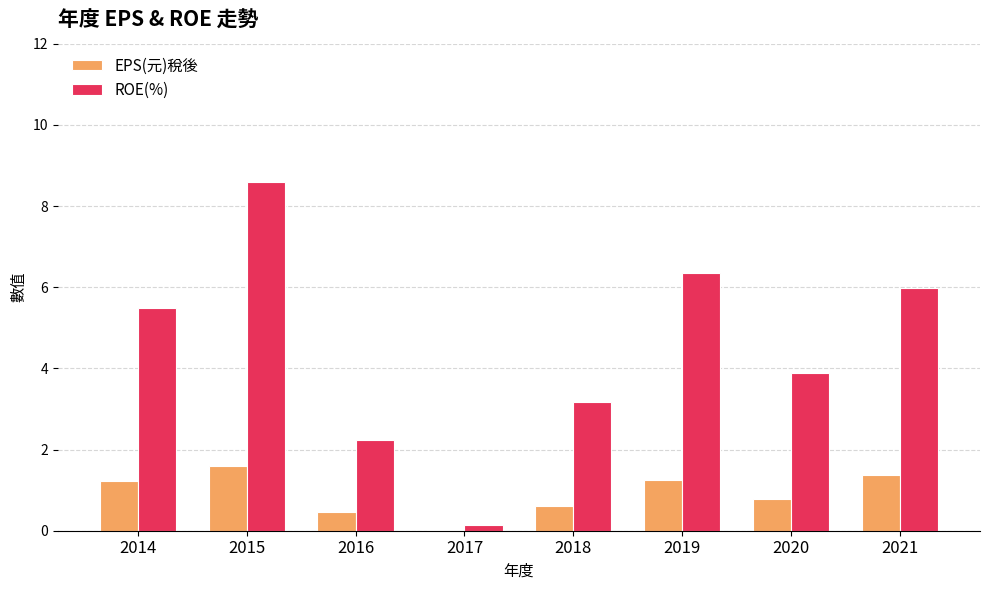

How many groups of bars are there?

8